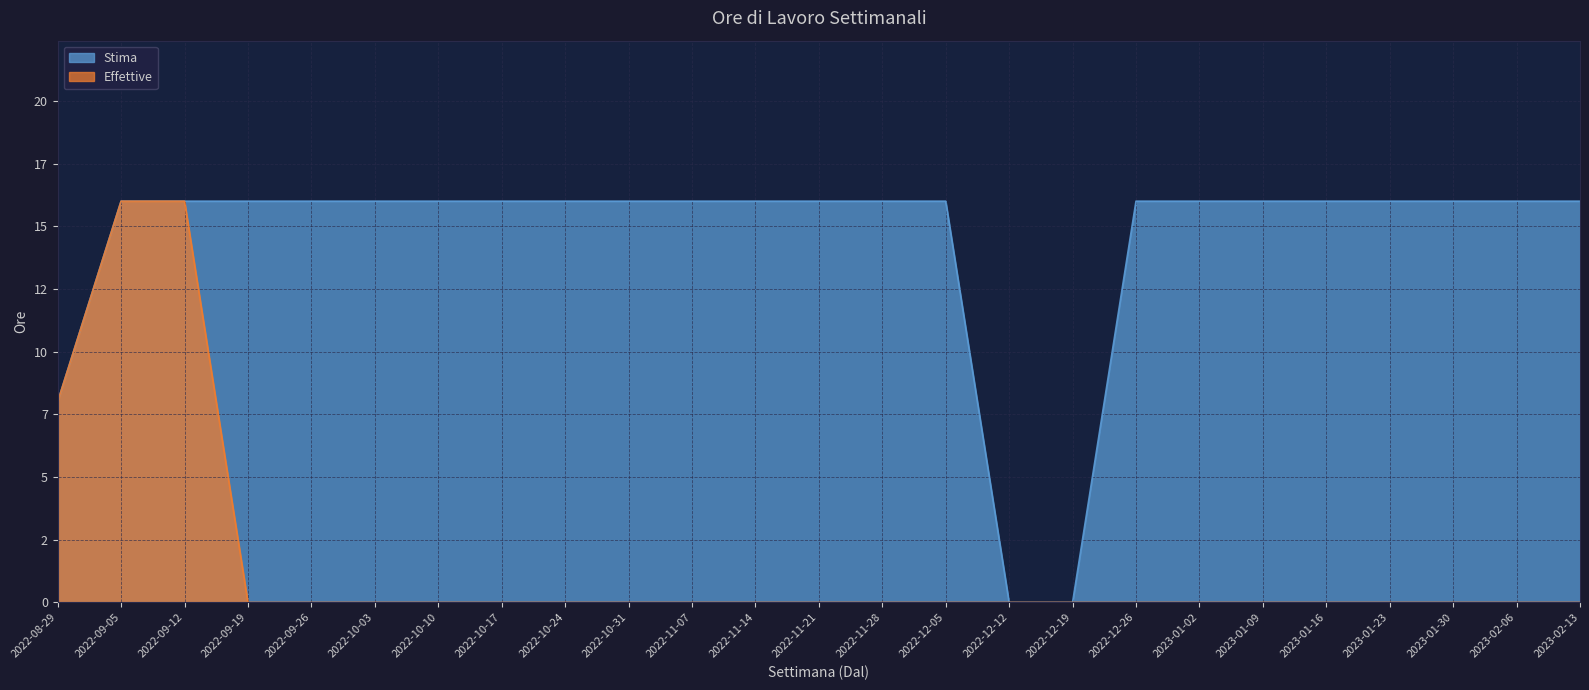

True or false: Effettive has more than 2 interior local peaks.

False